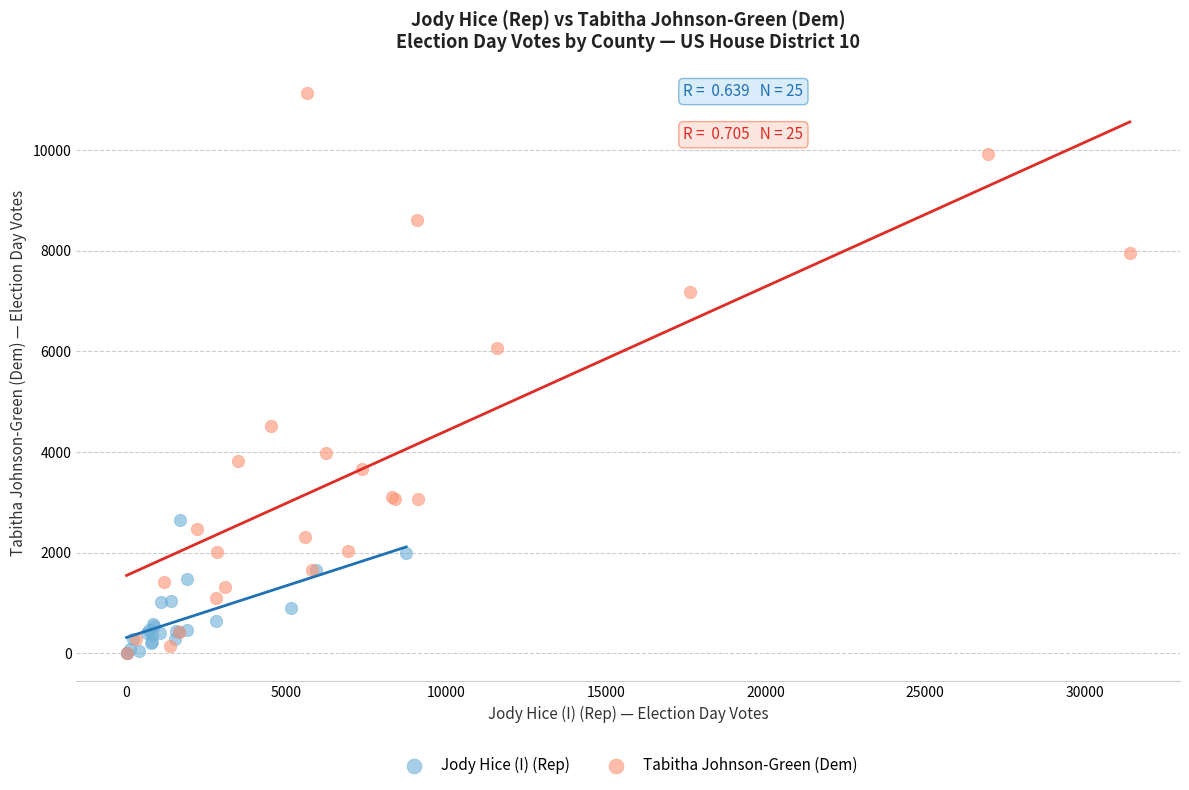

Which series reaches the maximum Y coordinate?

Tabitha Johnson-Green (Dem)